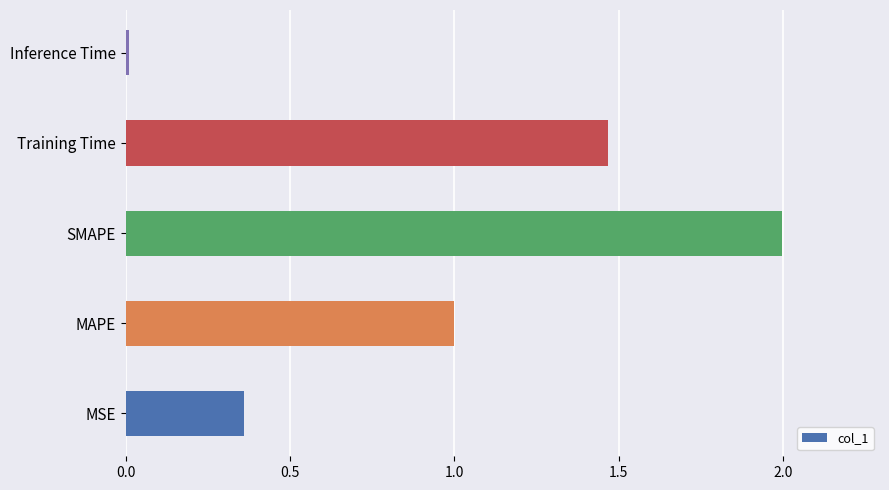

What is the maximum value shown in the chart?

2.0